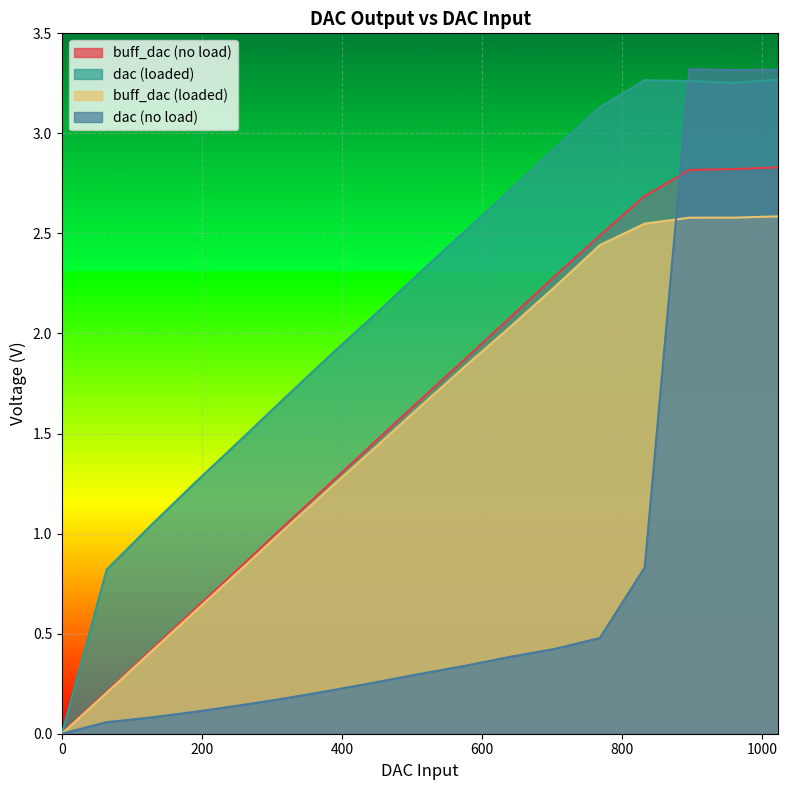

What is the greatest value displayed?

3.3